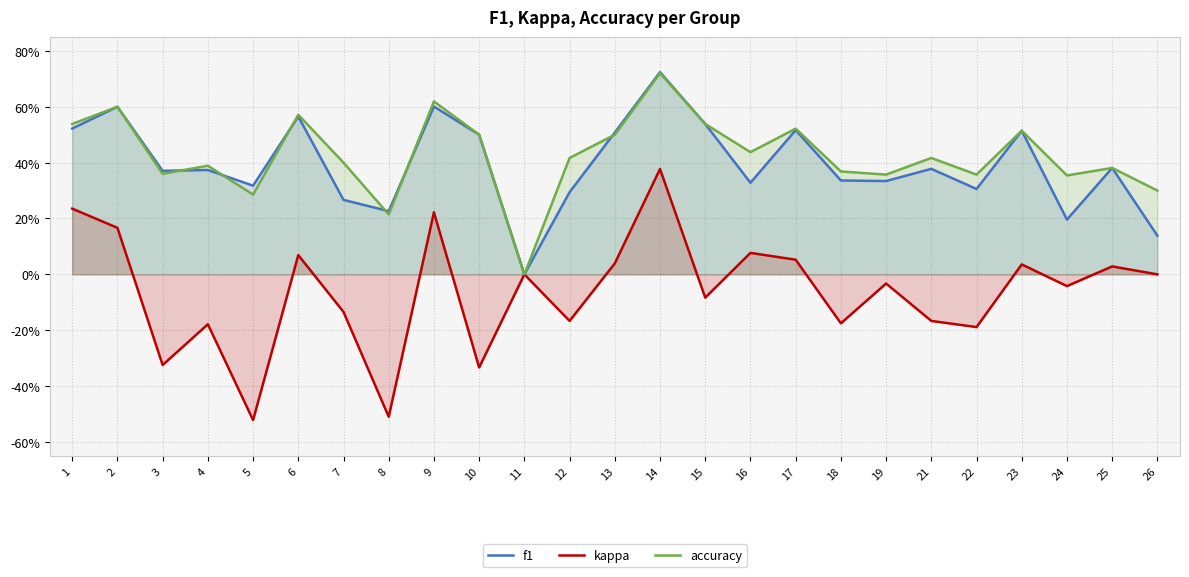

Rank the series at 5 from highest to lowest value.

f1, accuracy, kappa